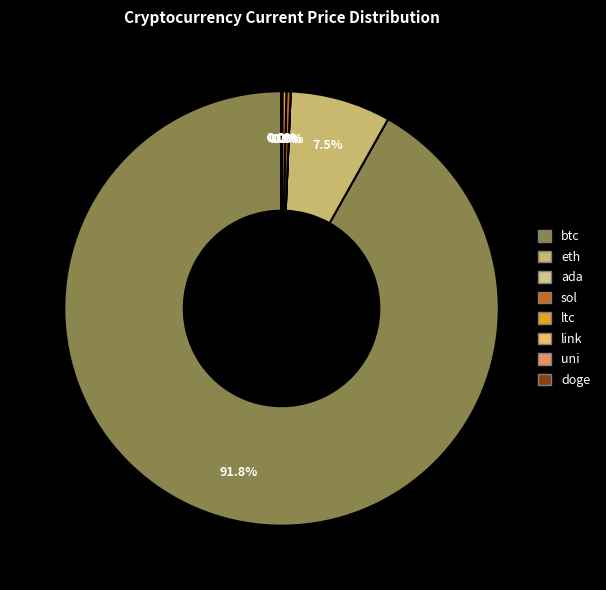

What is the ratio of the value at eth to the value at btc?

0.1